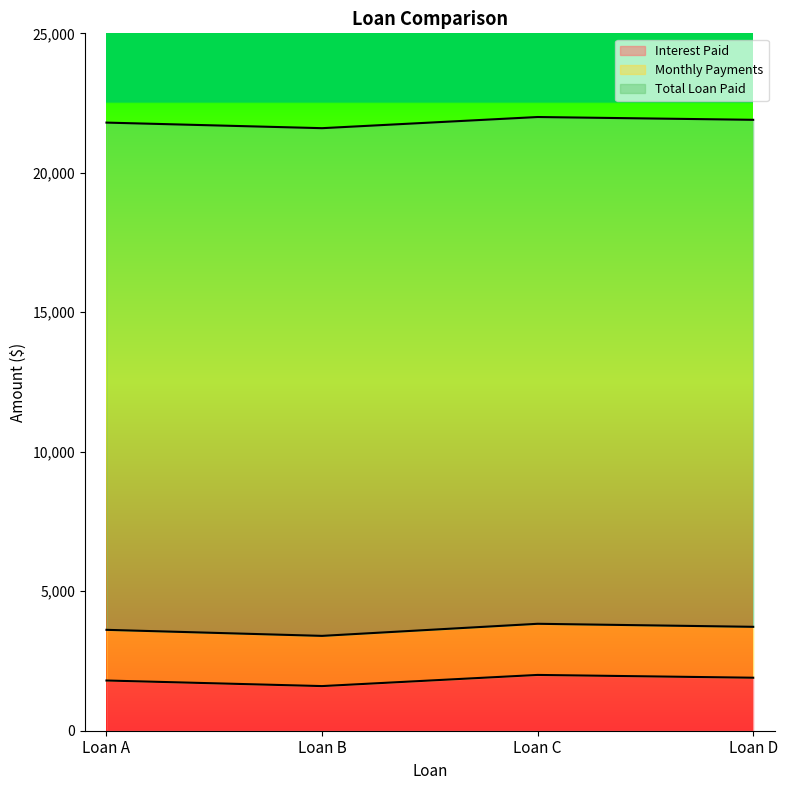

What value does the Monthly Payments series have at Loan D?

3725.0